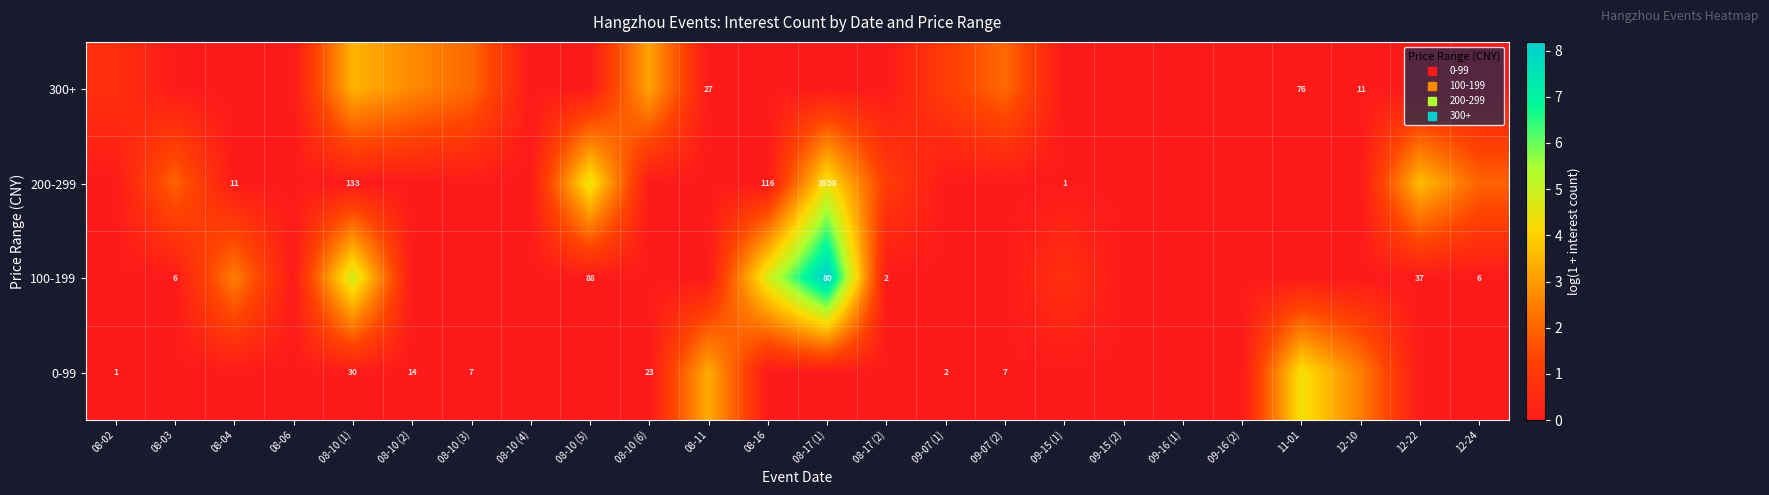

What is the spread (max minus min) of values at 08-10 (6)?

3.2